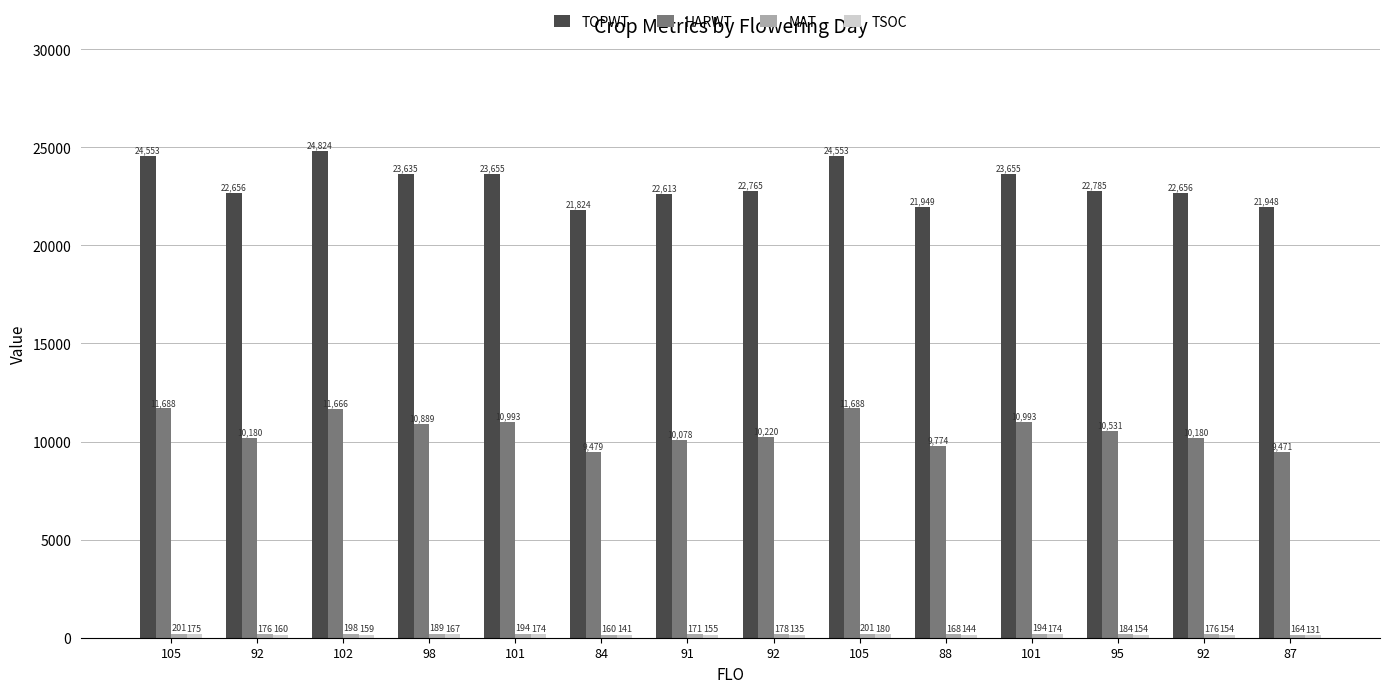

How many series are shown in this chart?

4